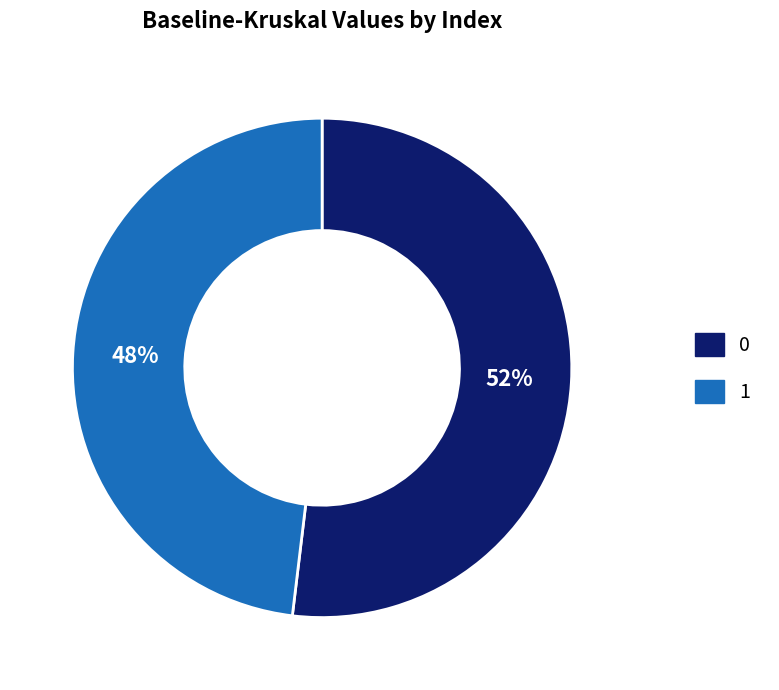

Is it true that 0 is 52% of the pie?

True